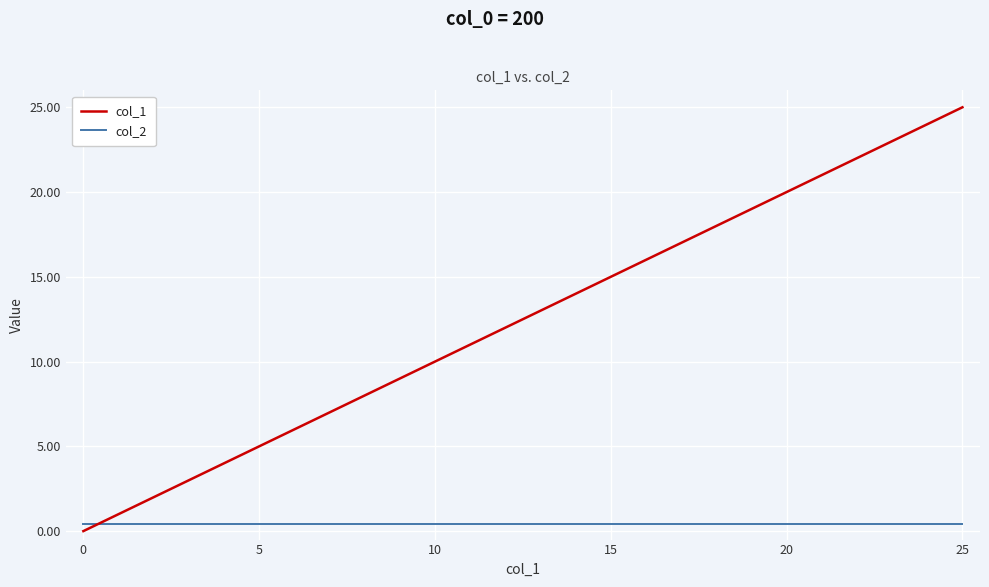

Rank the series by their average value, from highest to lowest.

col_1, col_2